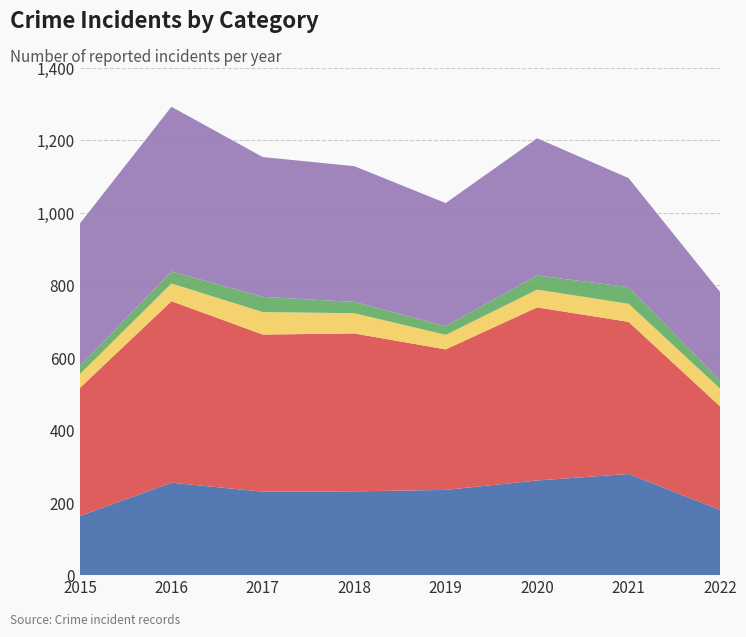

Reading right to left, list all the values displayed in this chart.

Aggravated Assault: 180	279	261	235	231	230	255	163
Aggravated Battery: 286	420	478	388	436	434	501	354
Criminal Sexual Assault: 49	50	49	40	56	62	49	38
Homicide: 22	46	39	24	31	42	33	23
Robbery: 245	301	379	340	375	386	455	393